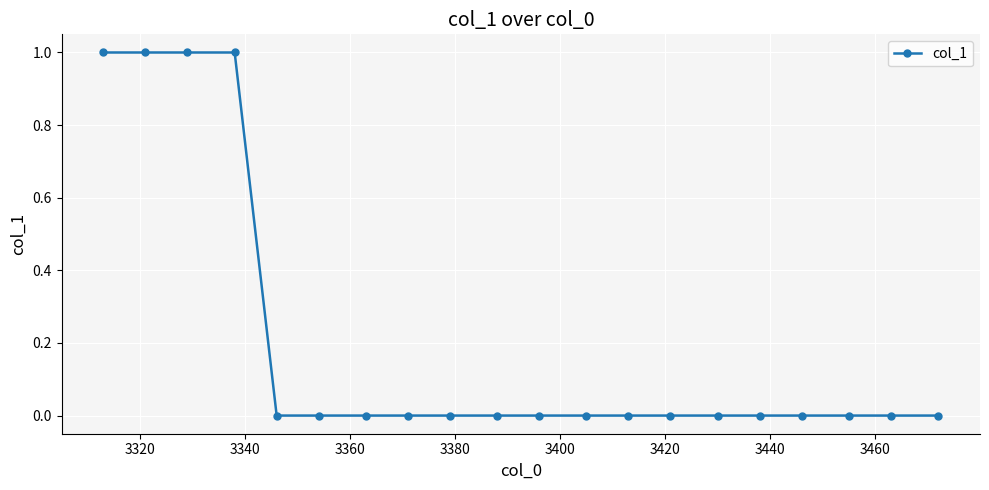

Does the chart display data point markers on the line(s)?

Yes